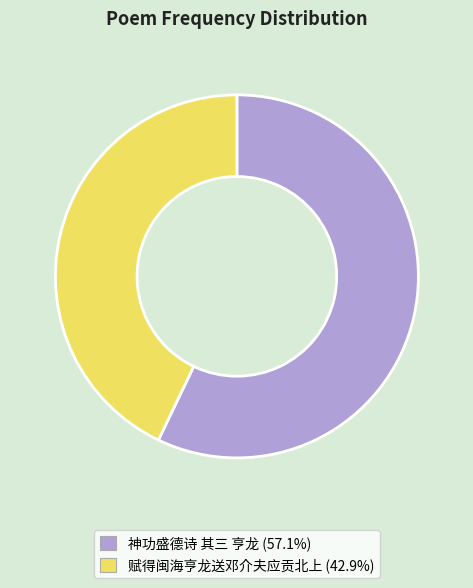

What is the largest slice in the pie chart?

神功盛德诗 其三 亨龙